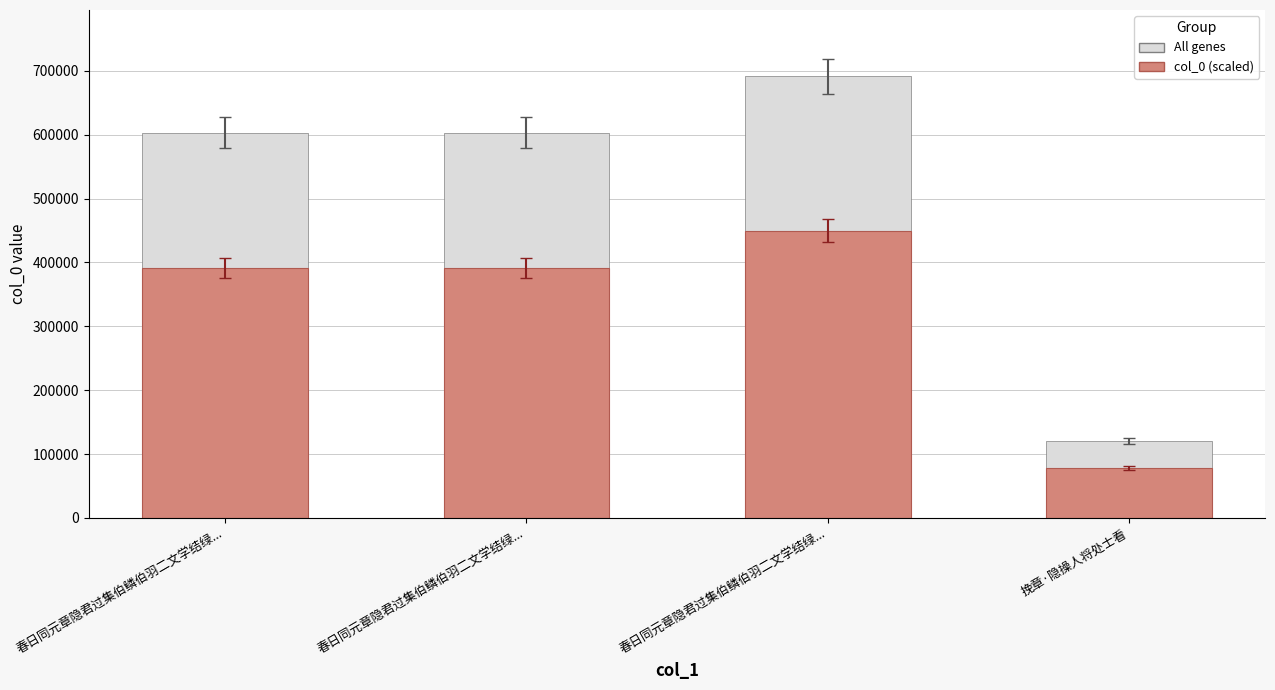

Reading left to right, extract all data points from this chart.

All genes (col_0): 春日同元章隐君过集伯鳞伯羽二文学结绿...=603089.0	春日同元章隐君过集伯鳞伯羽二文学结绿...=603088.0	春日同元章隐君过集伯鳞伯羽二文学结绿...=691466.0	挽章·隐操人将处士看=120512.0
col_0: 春日同元章隐君过集伯鳞伯羽二文学结绿...=392007.9	春日同元章隐君过集伯鳞伯羽二文学结绿...=392007.2	春日同元章隐君过集伯鳞伯羽二文学结绿...=449452.9	挽章·隐操人将处士看=78332.8